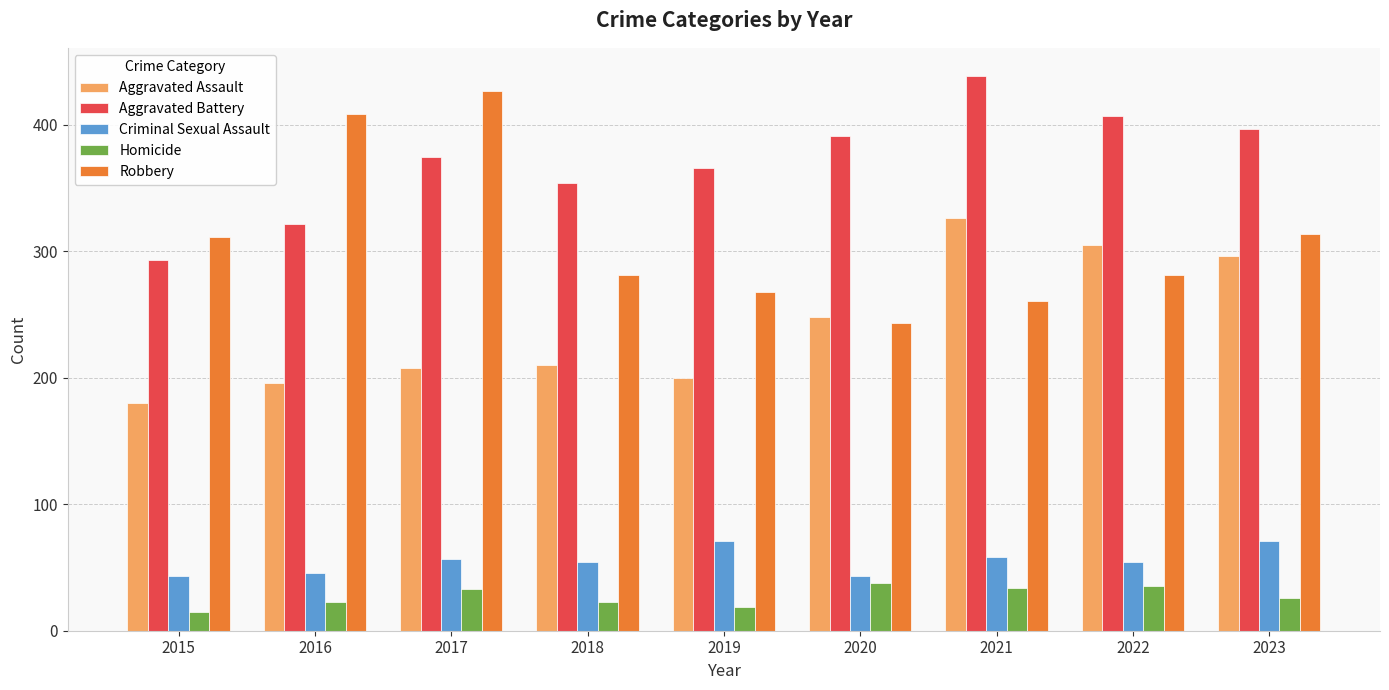

What is the value of the Aggravated Battery bar at the 5th from the left?

366